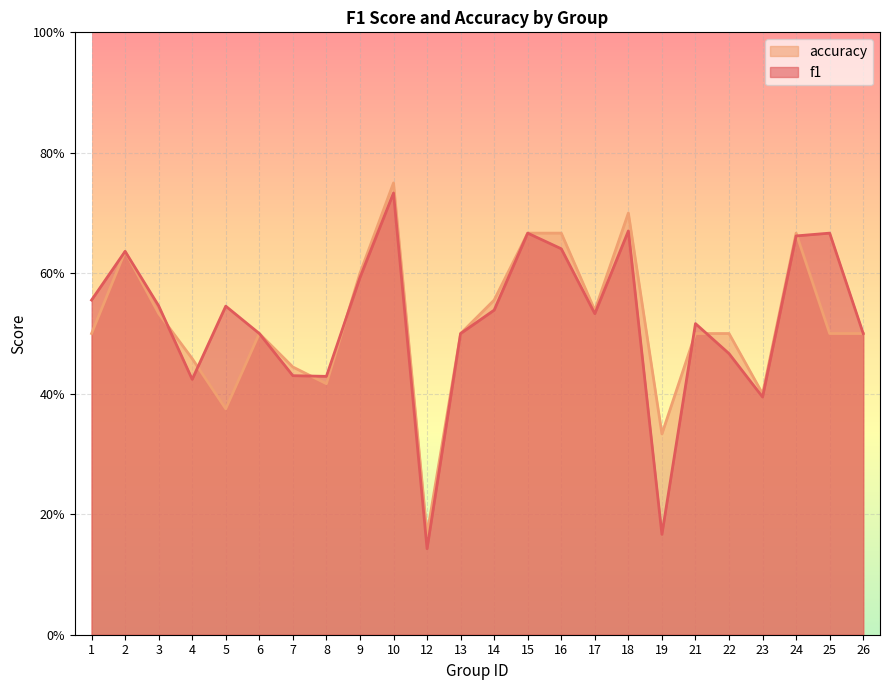

Reading left to right, list all the values displayed in this chart.

f1: 1=0.6	2=0.6	3=0.5	4=0.4	5=0.5	6=0.5	7=0.4	8=0.4	9=0.6	10=0.7	12=0.1	13=0.5	14=0.5	15=0.7	16=0.6	17=0.5	18=0.7	19=0.2	21=0.5	22=0.5	23=0.4	24=0.7	25=0.7	26=0.5
accuracy: 1=0.5	2=0.6	3=0.5	4=0.5	5=0.4	6=0.5	7=0.4	8=0.4	9=0.6	10=0.8	12=0.2	13=0.5	14=0.6	15=0.7	16=0.7	17=0.5	18=0.7	19=0.3	21=0.5	22=0.5	23=0.4	24=0.7	25=0.5	26=0.5